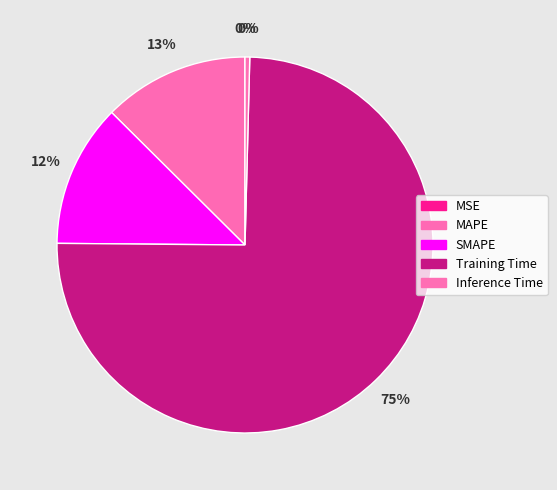

Count the number of slices in the pie.

5